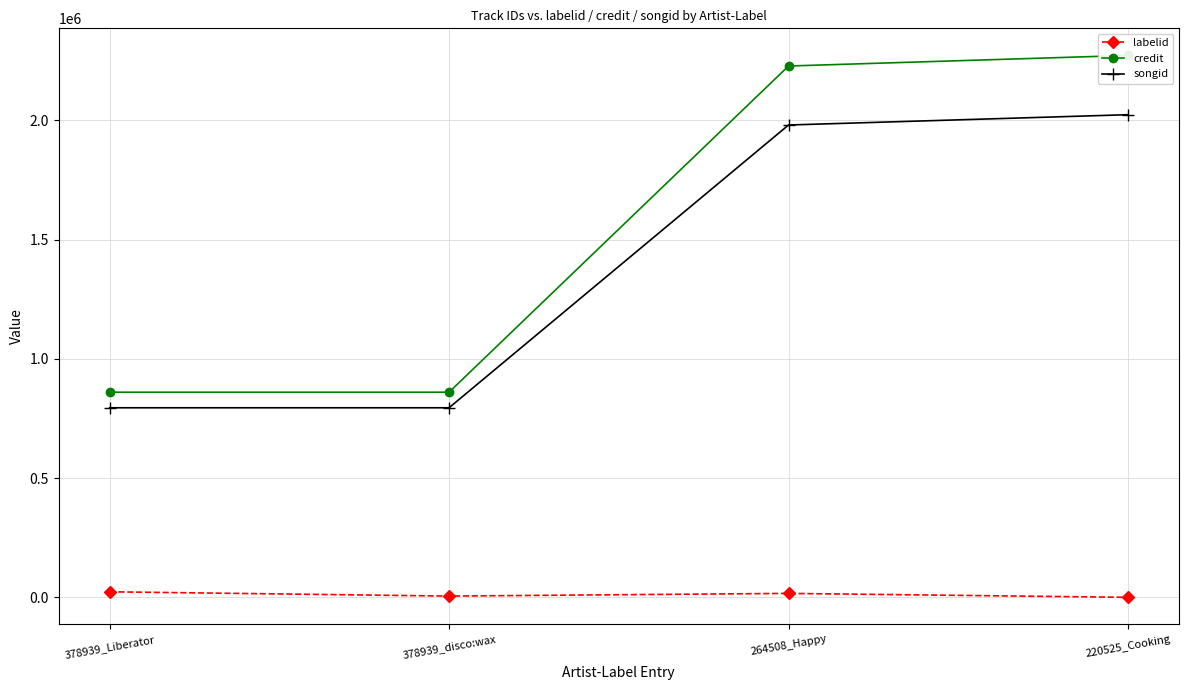

Is the value of songid at 378939_Liberator greater than the value of credit at 378939_Liberator?

No